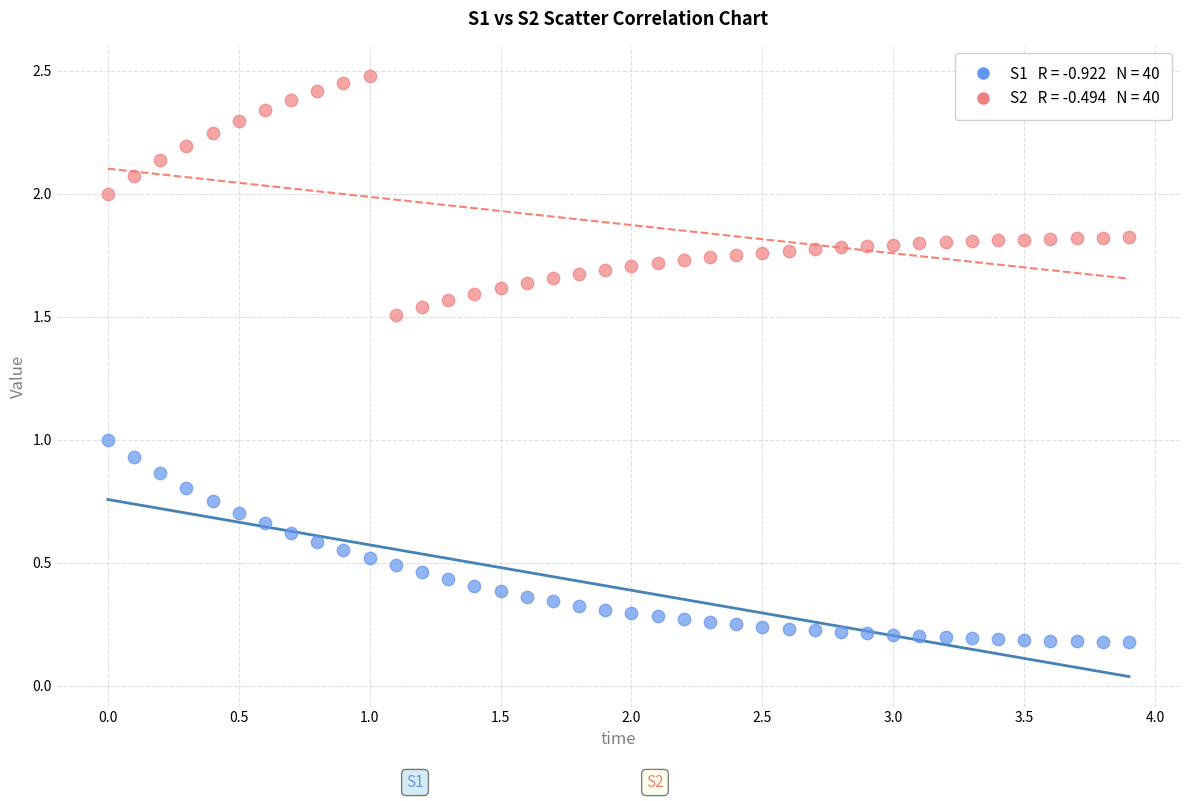

Across all data points, what is the range of X values (max minus min)?

3.9